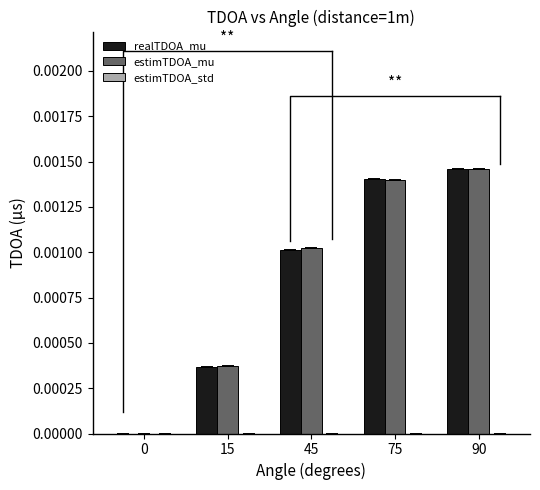

List the labels in order of estimTDOA_std value, largest first.

45, 75, 90, 15, 0